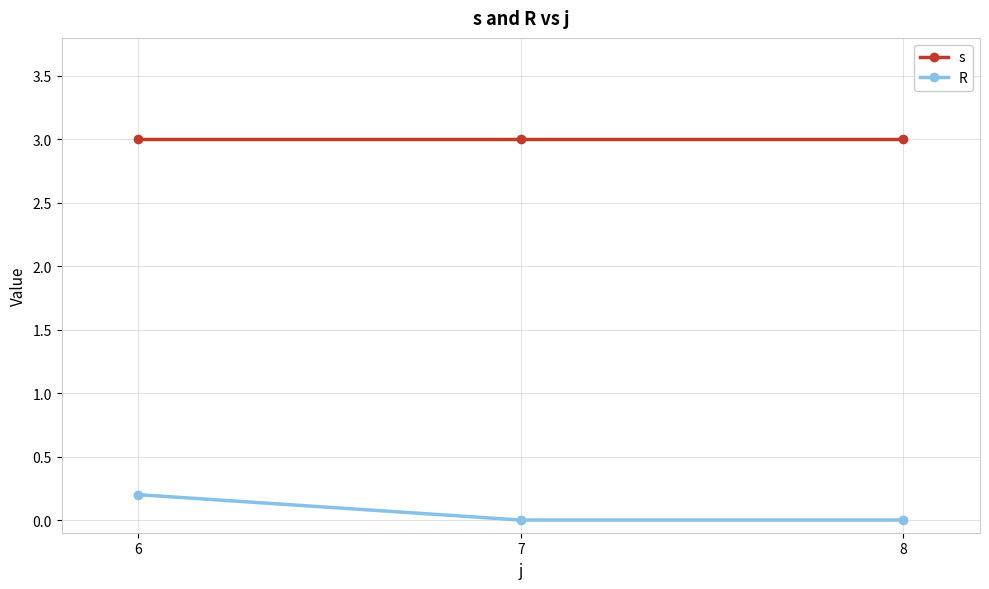

Which series has the largest total across all categories?

s